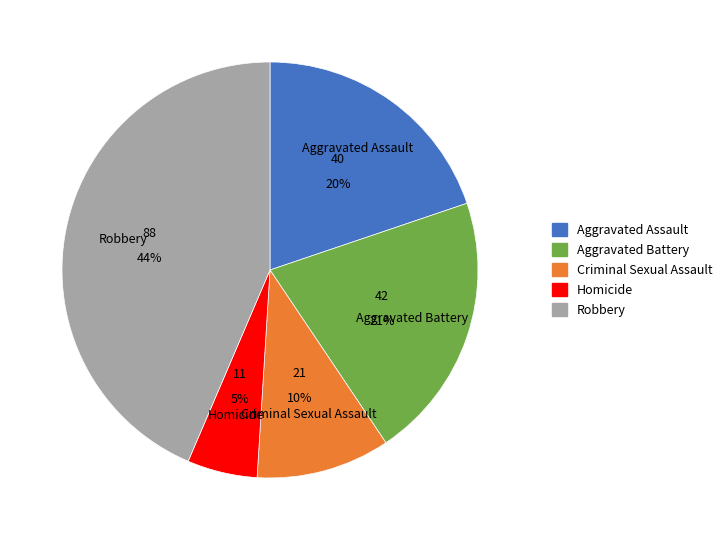

Which category has the smallest portion of the pie?

Homicide